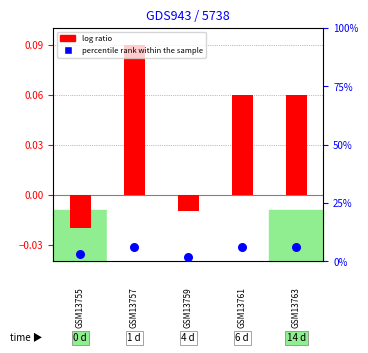

At which category is the sum across all series the highest?

1